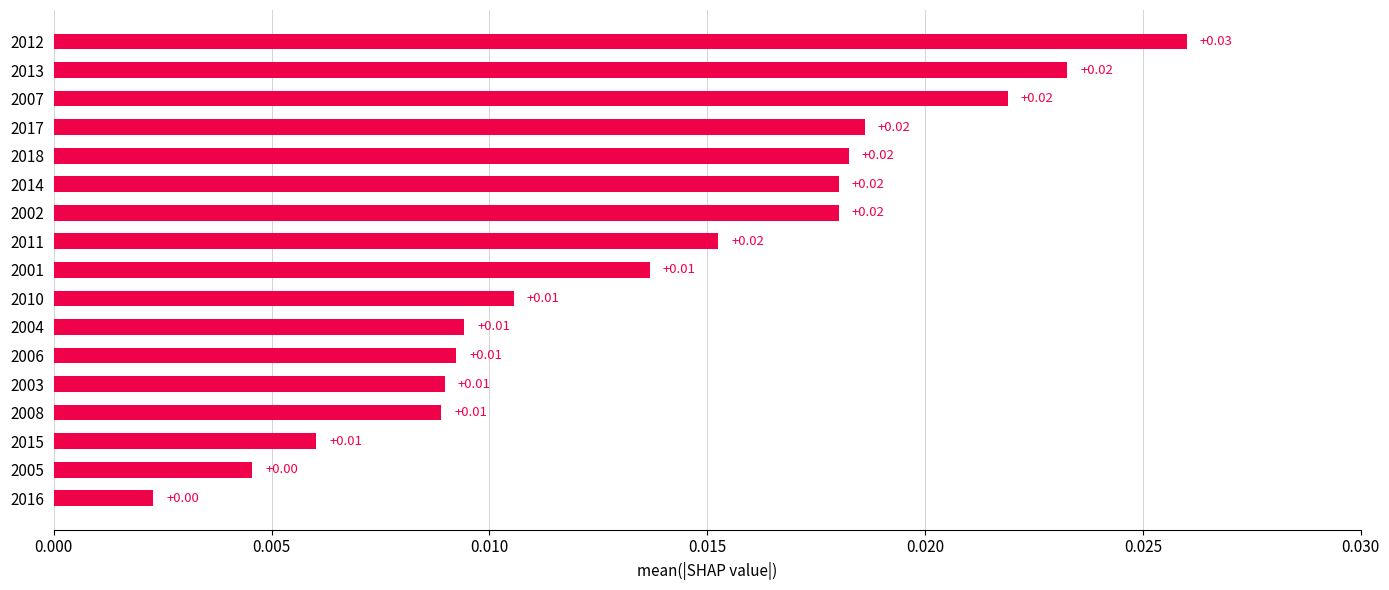

Which has a higher value, 2016 or 2002?

2002